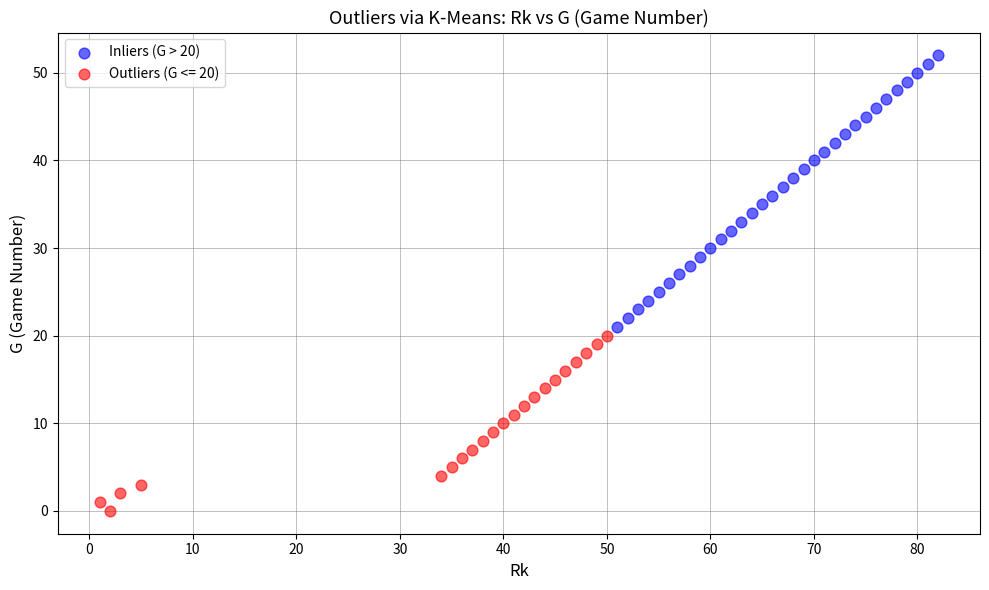

Which series has the widest spread of Y values?

Inliers (G > 20)